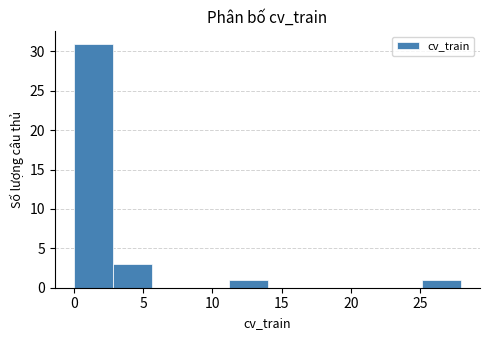

Reading left to right, transcribe this chart: for each bar, give the range it covers on the x-axis and its height. Neither the bar edges nor the heights are printed on the chart, so give them approximately, as read against the axes.

0.0 to 3.0: 31
3.0 to 5.5: 3
5.5 to 8.5: 0
8.5 to 11.0: 0
11.0 to 14.0: 1
14.0 to 17.0: 0
17.0 to 19.5: 0
19.5 to 22.5: 0
22.5 to 25.0: 0
25.0 to 28.0: 1